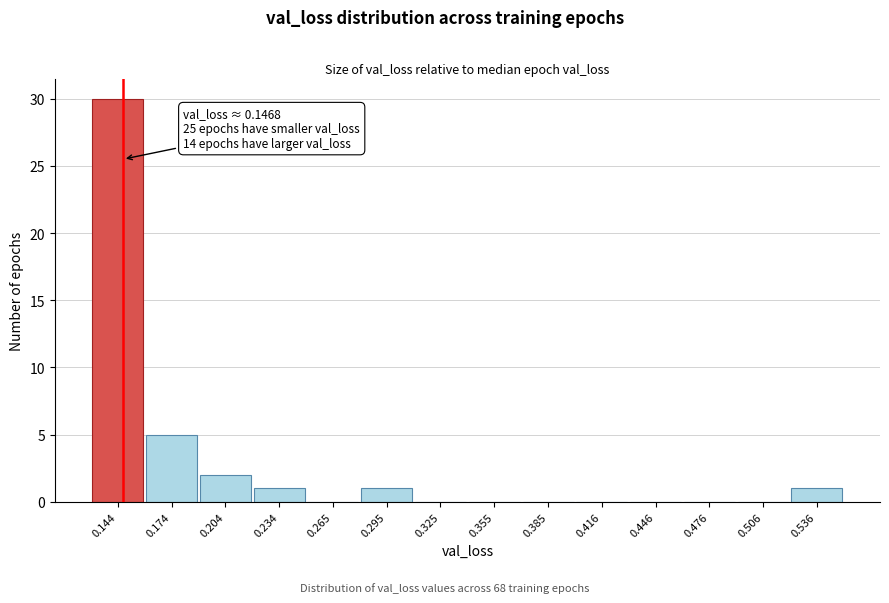

Over which range of the x-axis is the bar tallest?

0.13 to 0.16